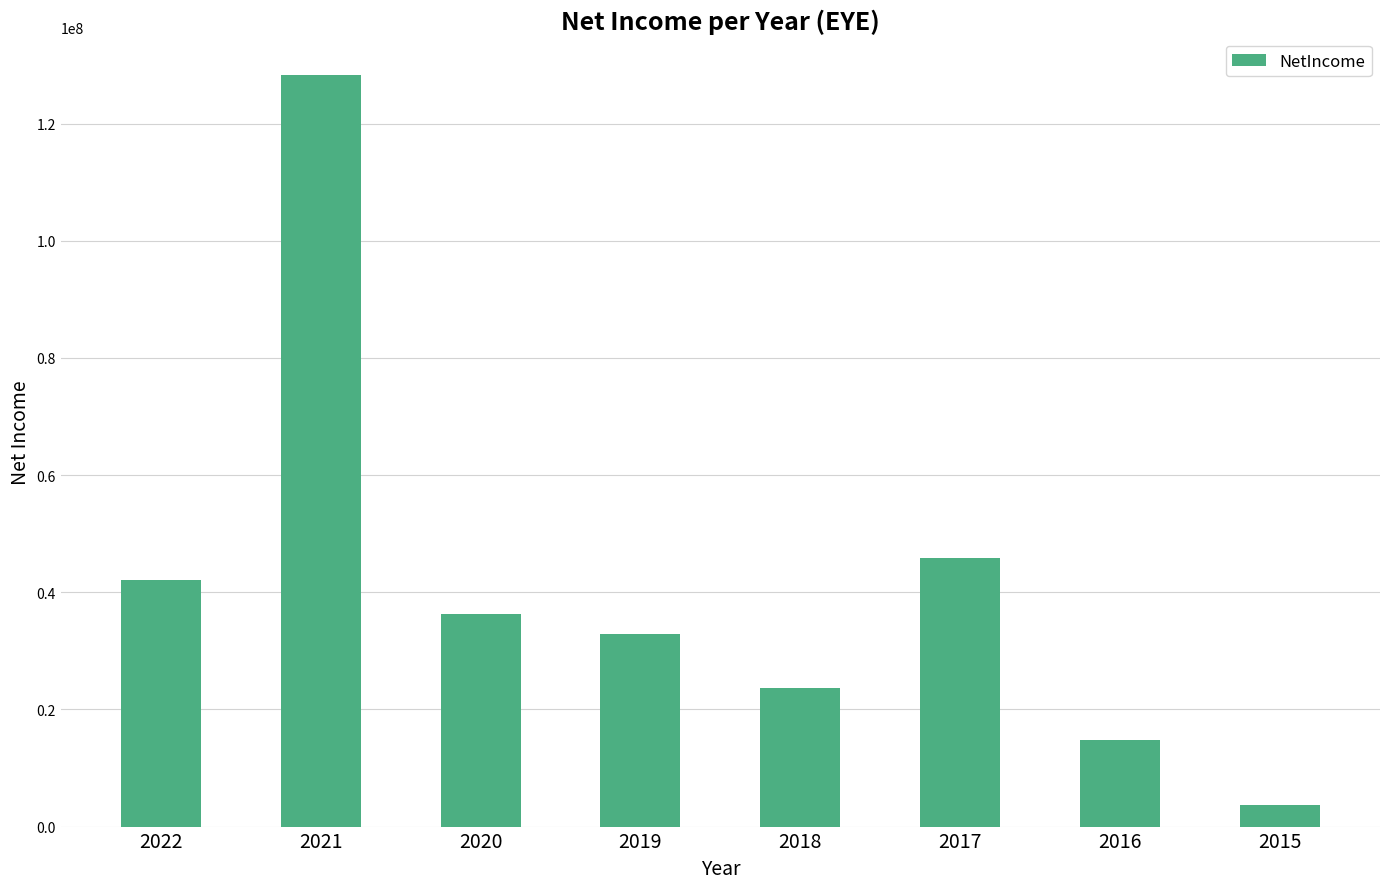

The chart shows a value of 9526434 at 2019. True or false?

False